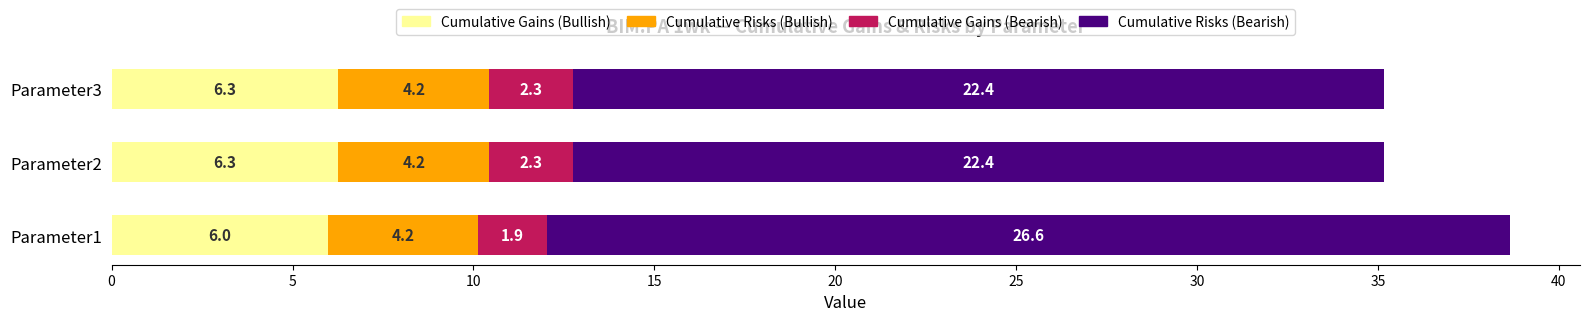

What are all the series names shown in the legend?

Cumulative Gains (Bullish), Cumulative Risks (Bullish), Cumulative Gains (Bearish), Cumulative Risks (Bearish)